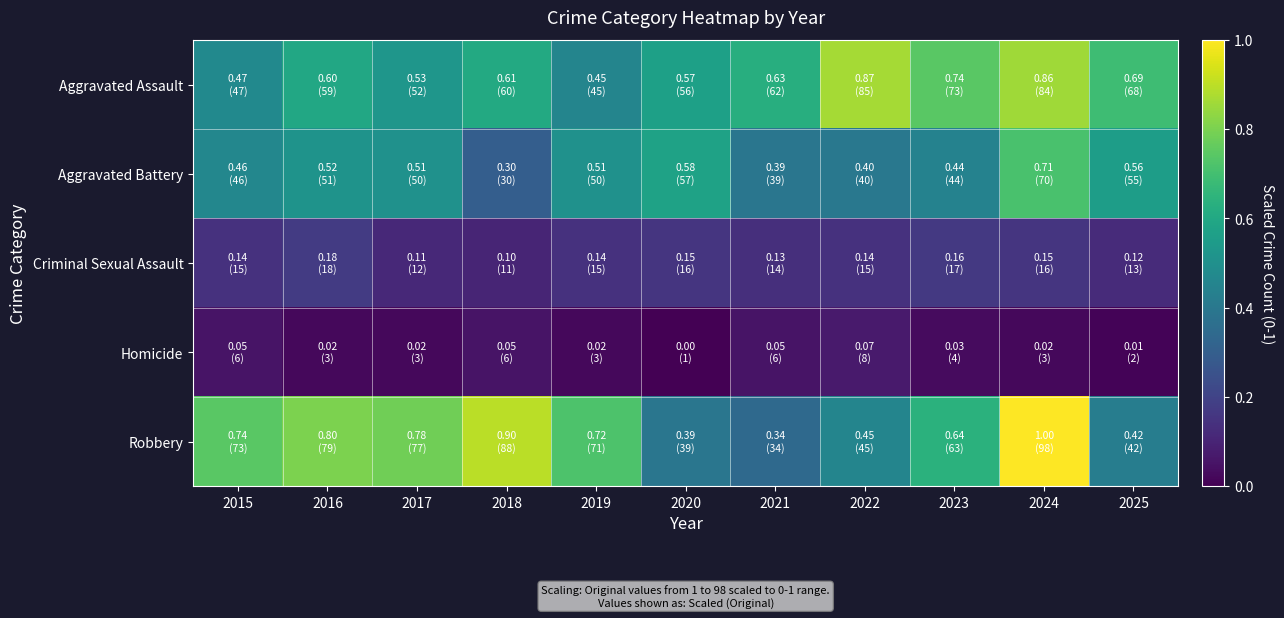

Reading left to right, transcribe all the data shown in this chart.

Aggravated Assault: 2015=0.5	2016=0.6	2017=0.5	2018=0.6	2019=0.5	2020=0.6	2021=0.6	2022=0.9	2023=0.7	2024=0.9	2025=0.7
Aggravated Battery: 2015=0.5	2016=0.5	2017=0.5	2018=0.3	2019=0.5	2020=0.6	2021=0.4	2022=0.4	2023=0.4	2024=0.7	2025=0.6
Criminal Sexual Assault: 2015=0.1	2016=0.2	2017=0.1	2018=0.1	2019=0.1	2020=0.2	2021=0.1	2022=0.1	2023=0.2	2024=0.2	2025=0.1
Homicide: 2015=0.1	2016=0.0	2017=0.0	2018=0.1	2019=0.0	2020=0.0	2021=0.1	2022=0.1	2023=0.0	2024=0.0	2025=0.0
Robbery: 2015=0.7	2016=0.8	2017=0.8	2018=0.9	2019=0.7	2020=0.4	2021=0.3	2022=0.5	2023=0.6	2024=1.0	2025=0.4